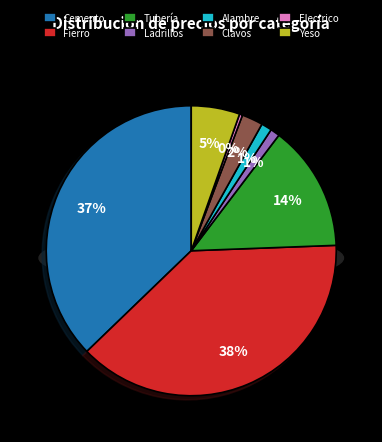

Which category has the biggest portion of the pie?

Fierro